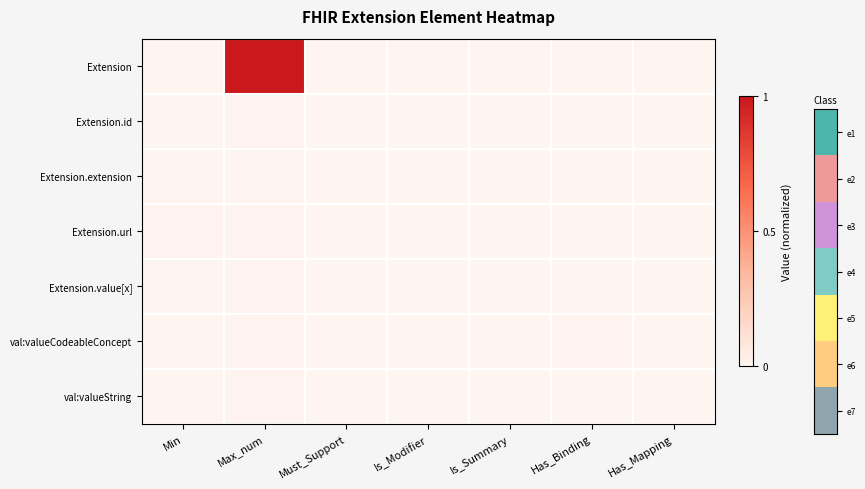

Between Is_Summary and Has_Binding, which is larger?

Is_Summary